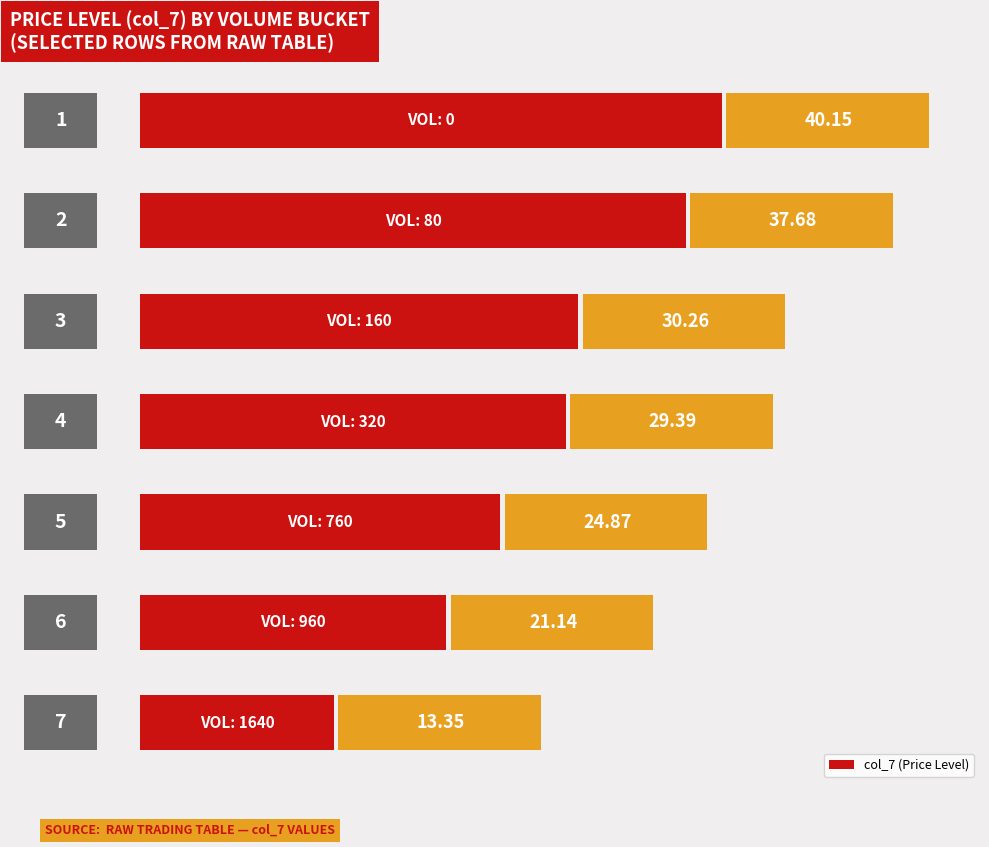

Are the bars horizontal?

Yes